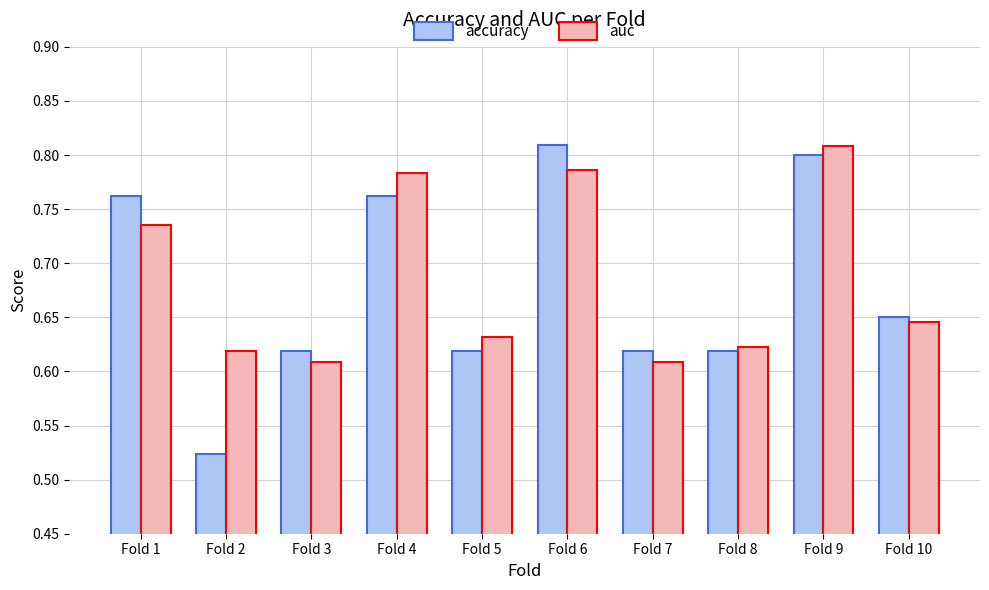

Rank the series by their average value, from lowest to highest.

accuracy, auc